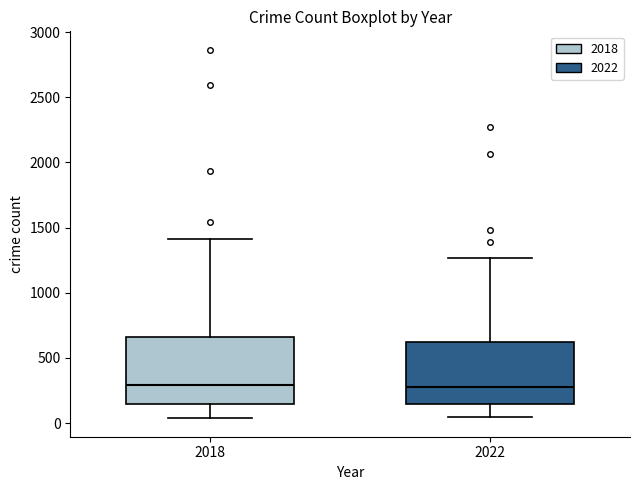

Reading left to right, transcribe this box plot: for each box, give where its median line is, the range the box spans, and where its two whiskers end, as read against the y-axis. The values are not printed on the chart, so give them approximately, as read against the axis.

2018: median 300, box 150 to 650, whiskers 50 to 1400
2022: median 300, box 150 to 600, whiskers 50 to 1250